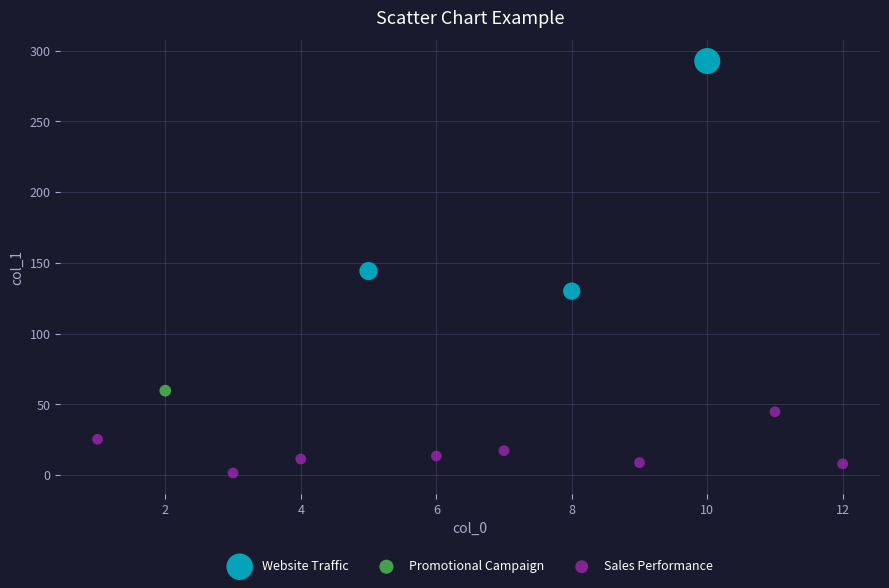

Which series contains the highest Y value?

Website Traffic